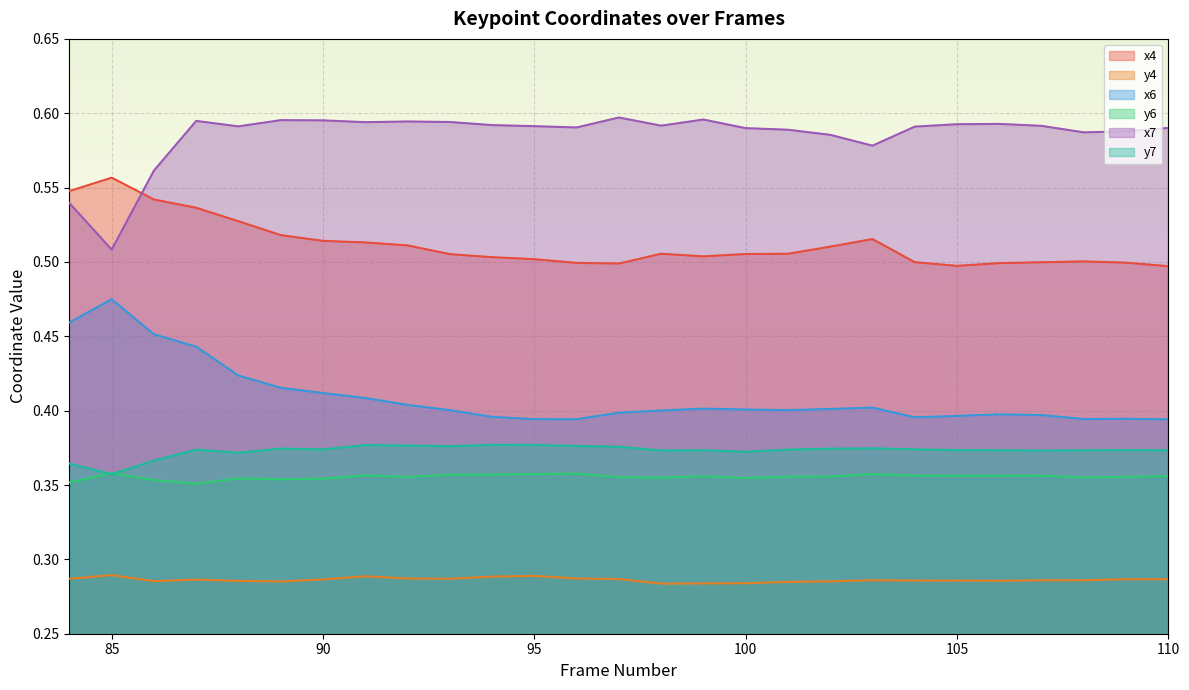

What is the value of the y6 point at the 10th from the left?

0.4